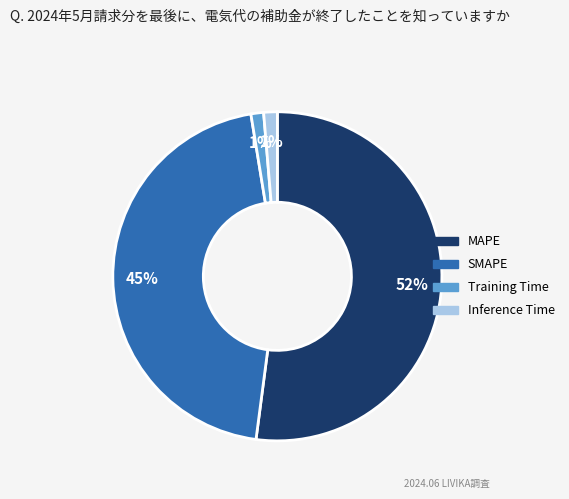

Which category has the biggest portion of the pie?

MAPE